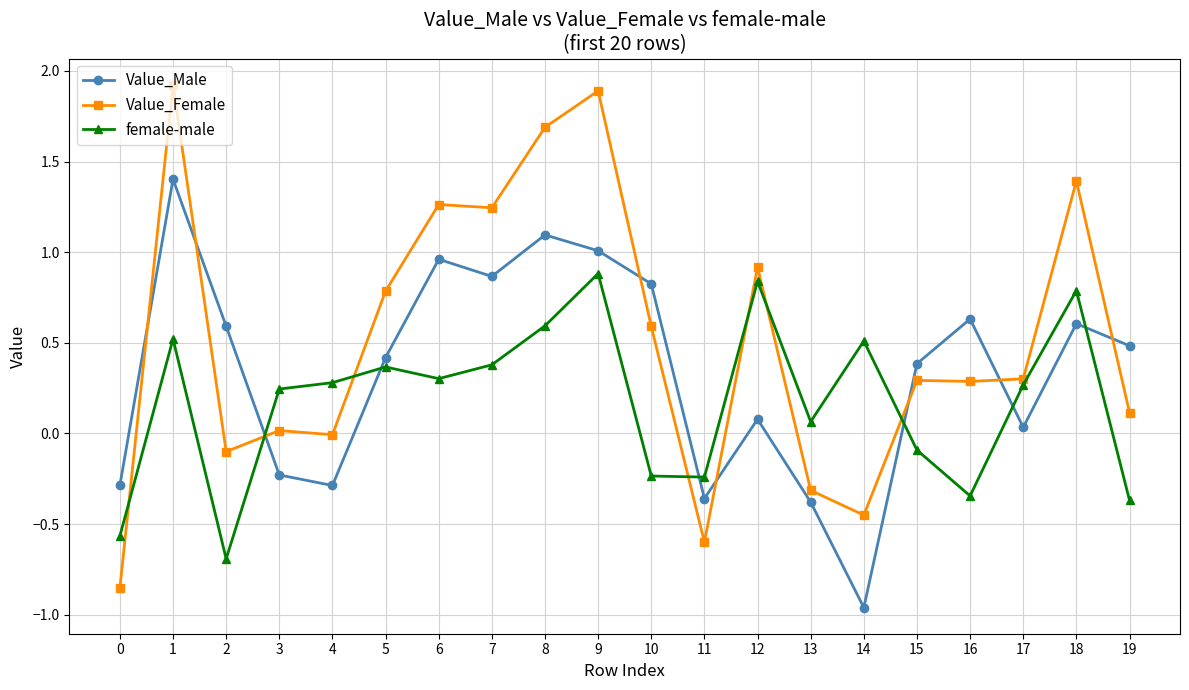

Rank the series at 0 from highest to lowest value.

Value_Male, female-male, Value_Female